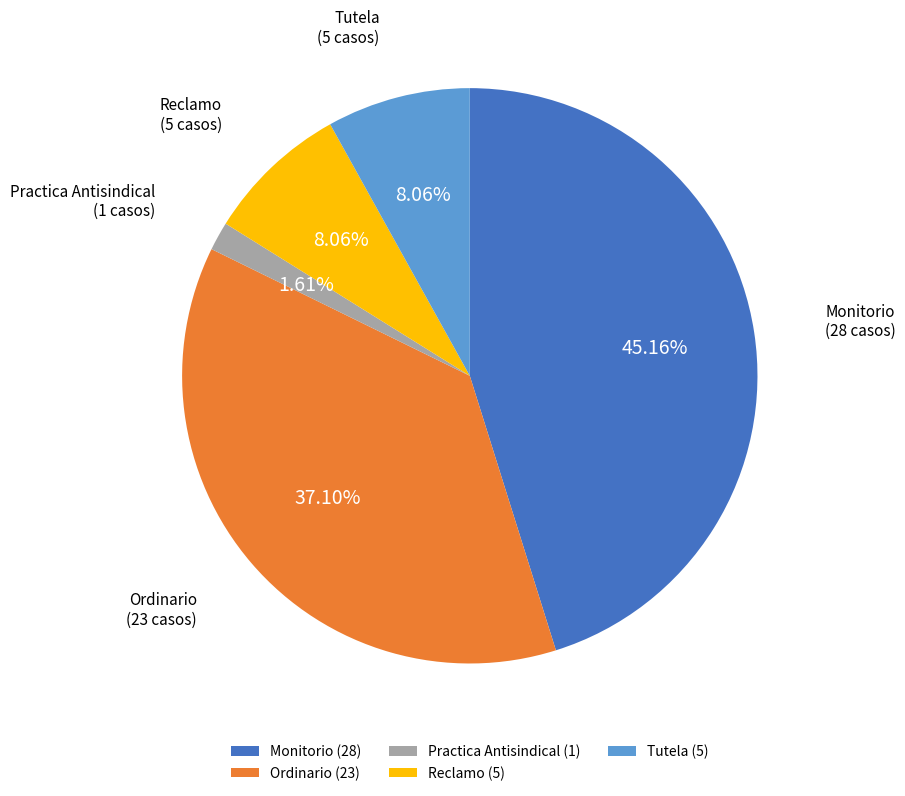

Count the number of slices in the pie.

5